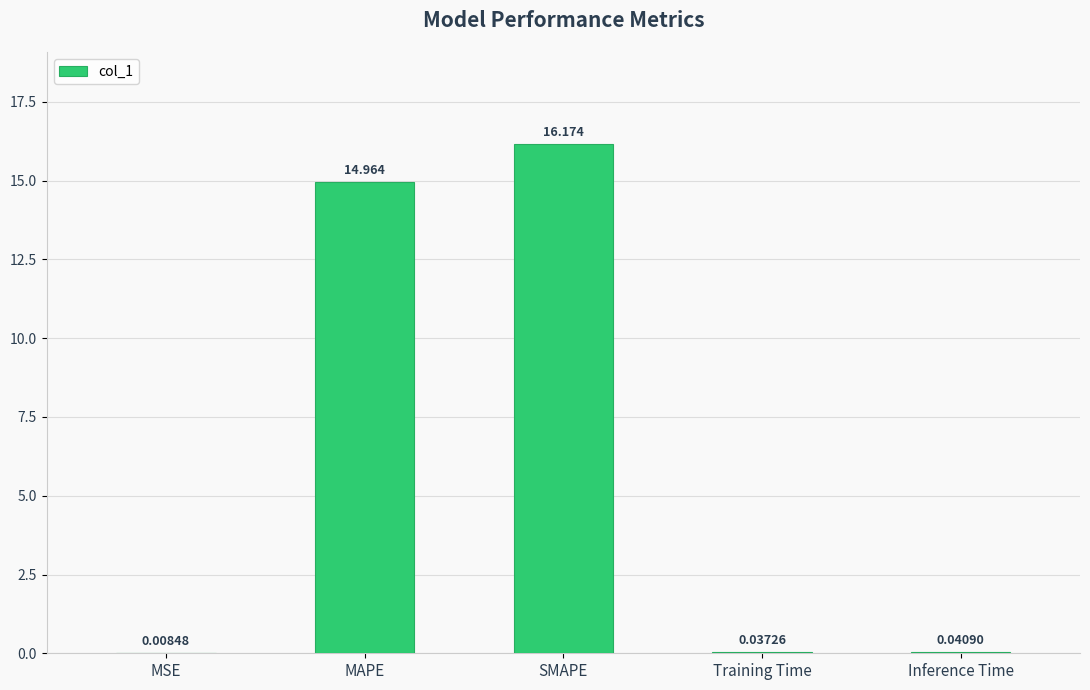

At which label is the value closest to 8?

MAPE